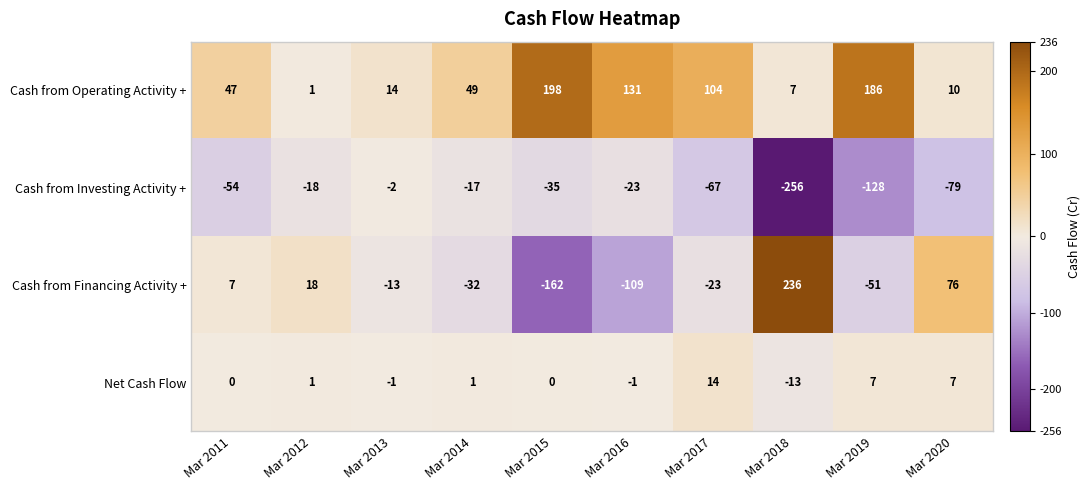

How many series are shown in this chart?

4